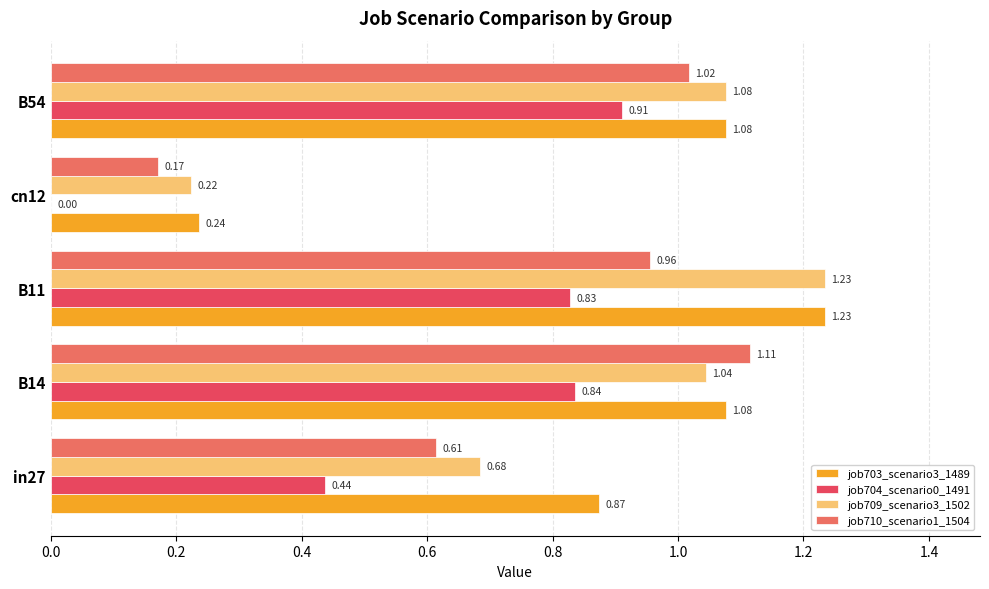

At which category is the sum across all series the highest?

B11